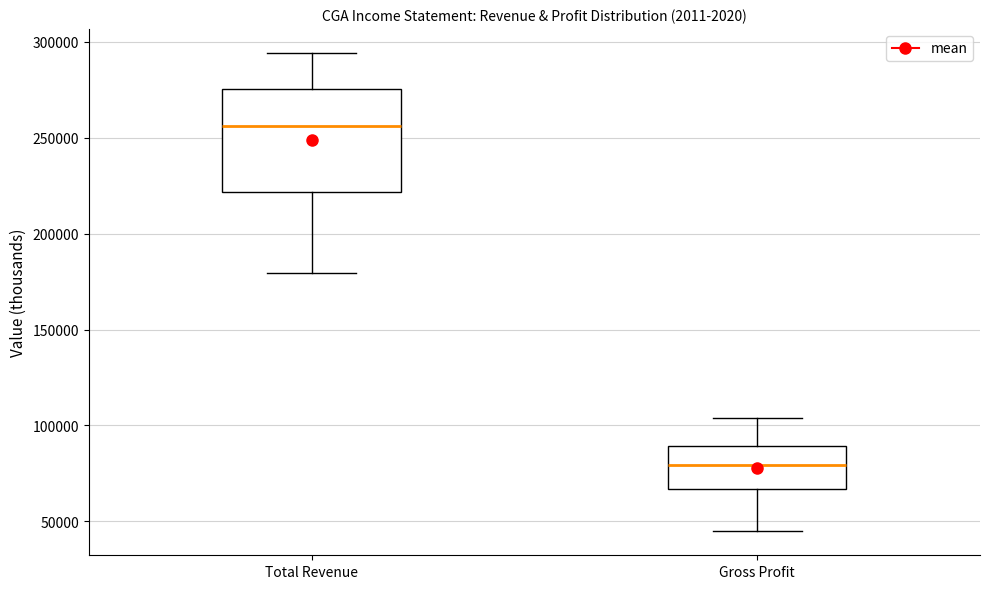

Where does the lower whisker of the box for Total Revenue end on the y-axis? The values are not printed on the chart, so give them approximately, as read against the axis.

180000